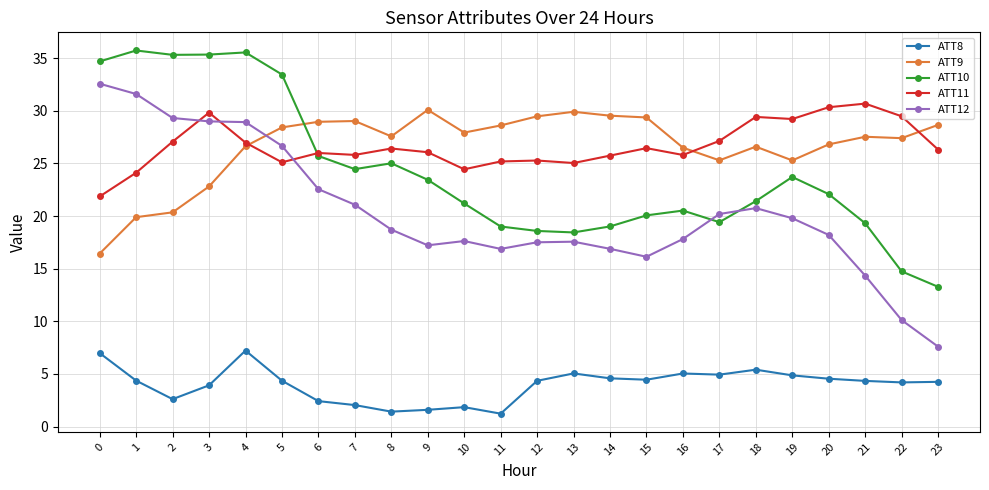

Where is the first local maximum for ATT10?

1